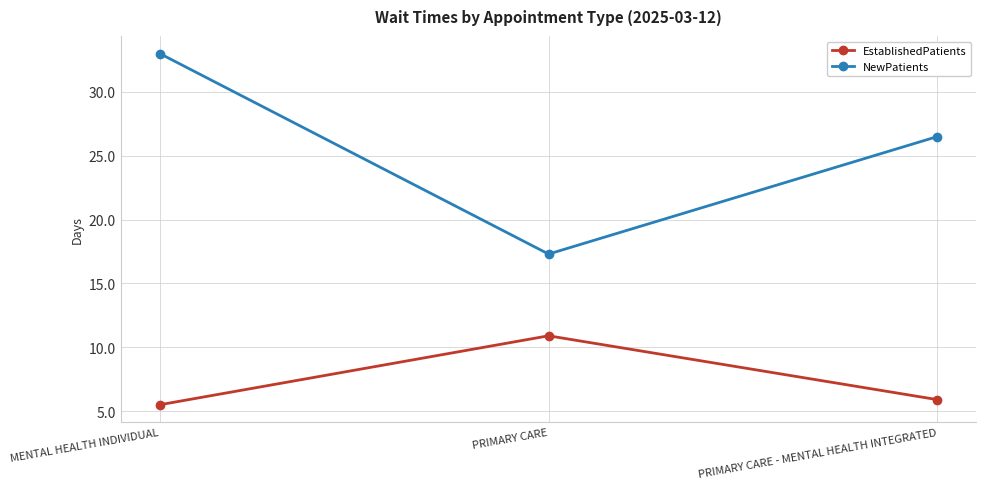

What position from the right is PRIMARY CARE?

2